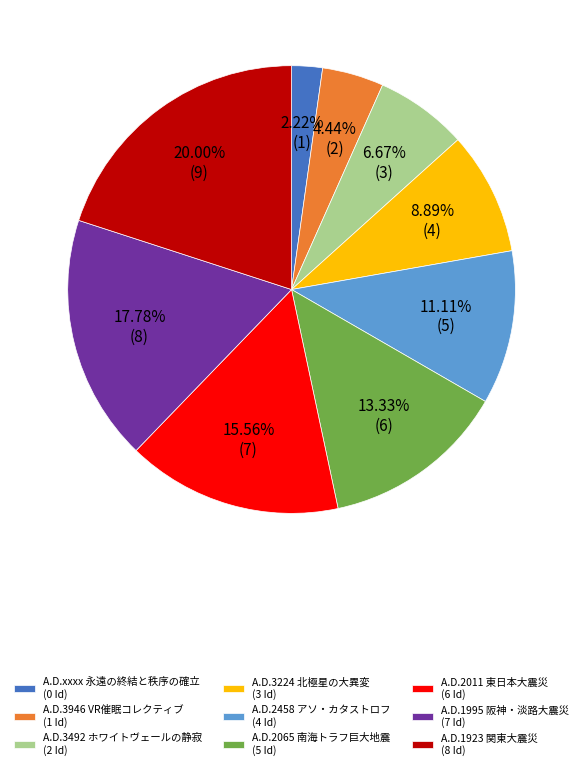

The A.D.3492 ホワイトヴェールの静寂 slice represents 1% of the pie. True or false?

False